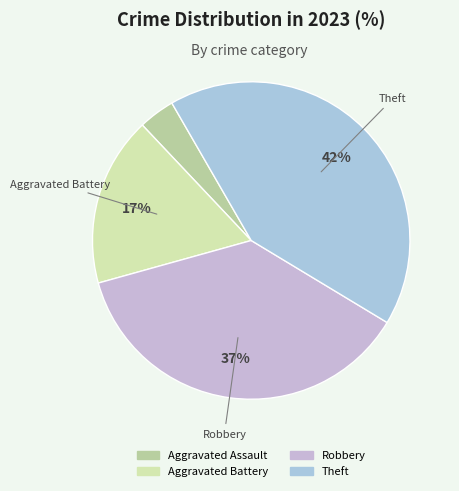

How many segments does this pie chart have?

4